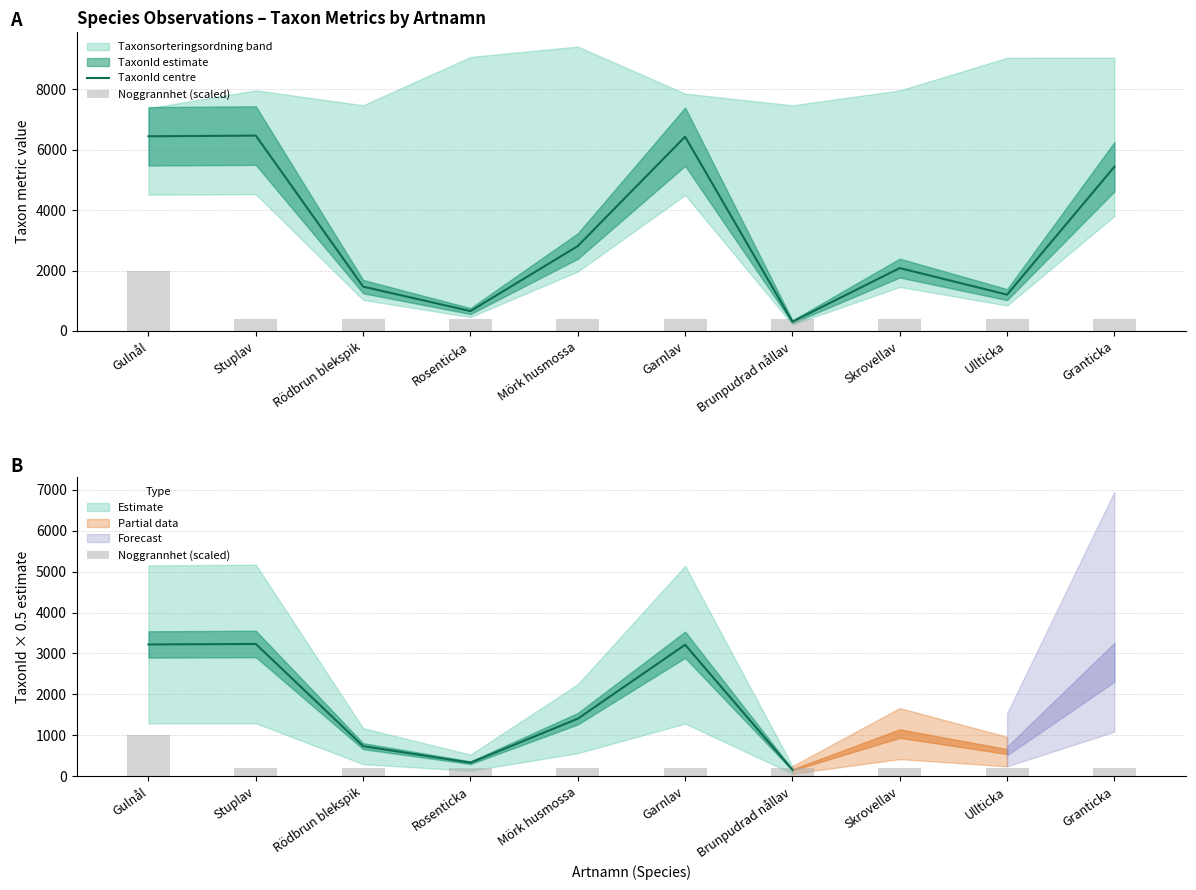

The value of TaxonId centre at Brunpudrad nållav is 118. True or false?

False